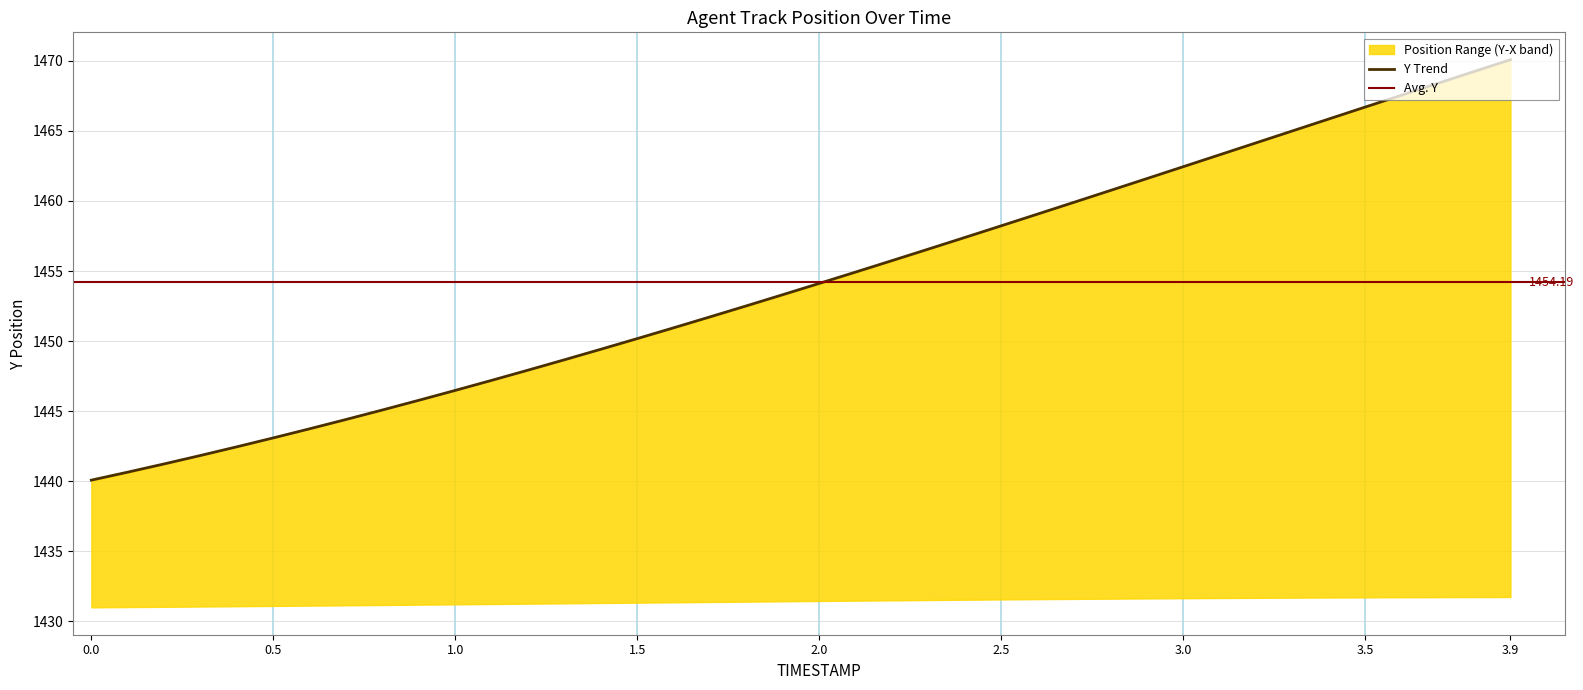

What is the ratio of the value at 3.5 to the value at 0.8?

1.0